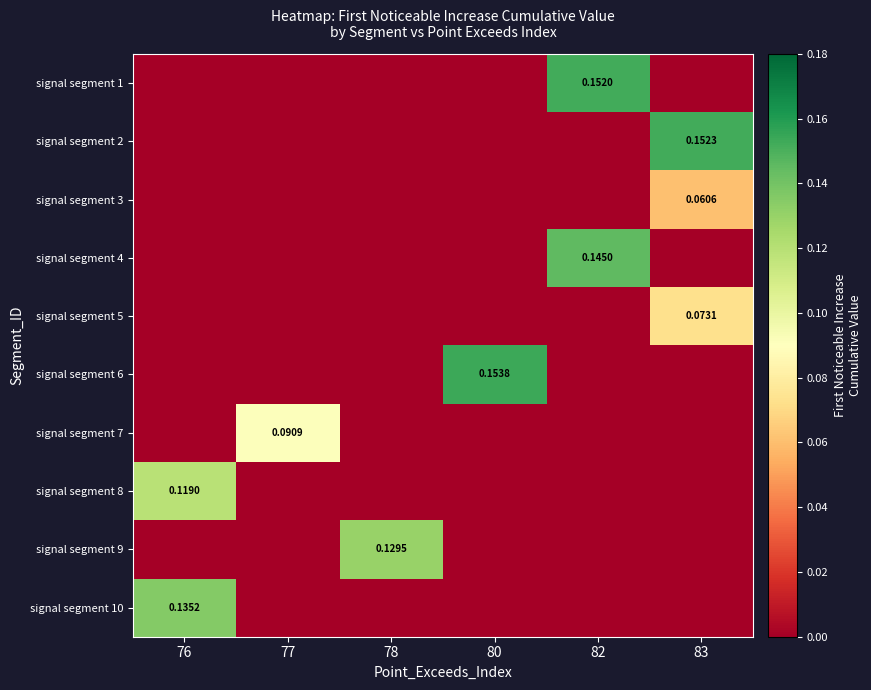

Which series changed the most between 77 and 82?

signal segment 1